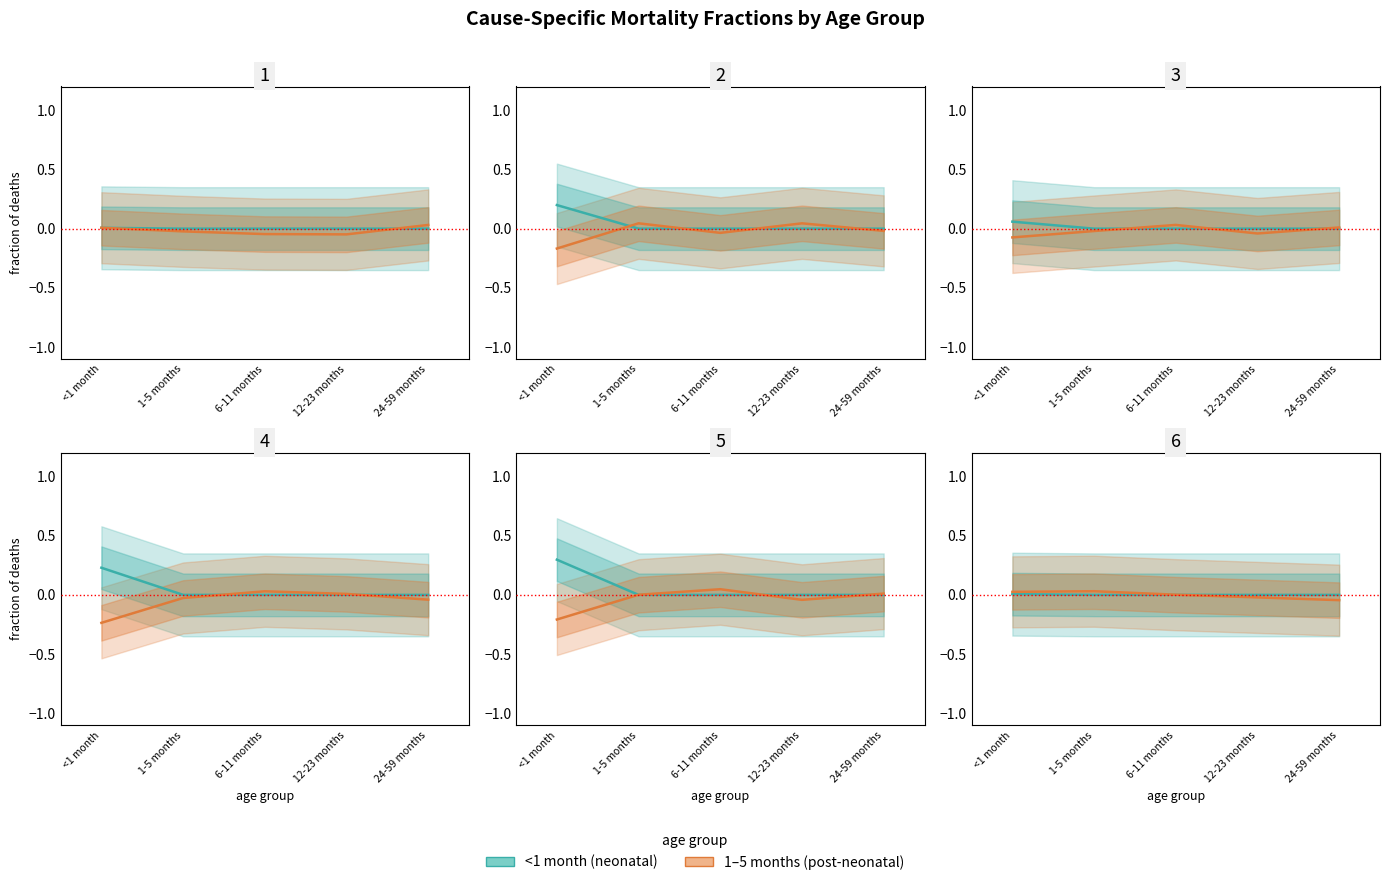

Count the number of categories in the chart.

5